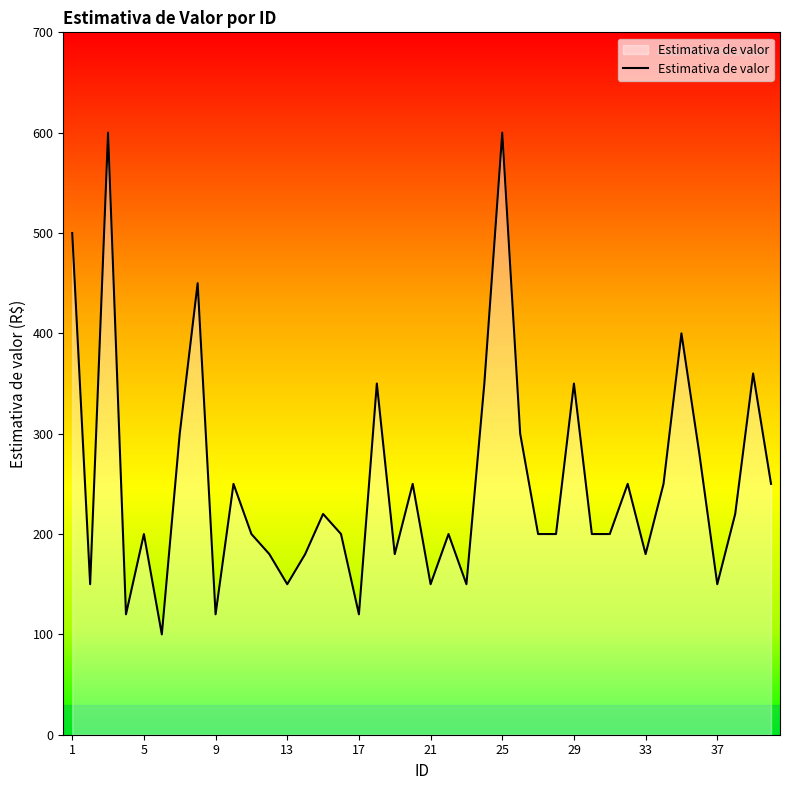

What is the greatest value displayed?

600